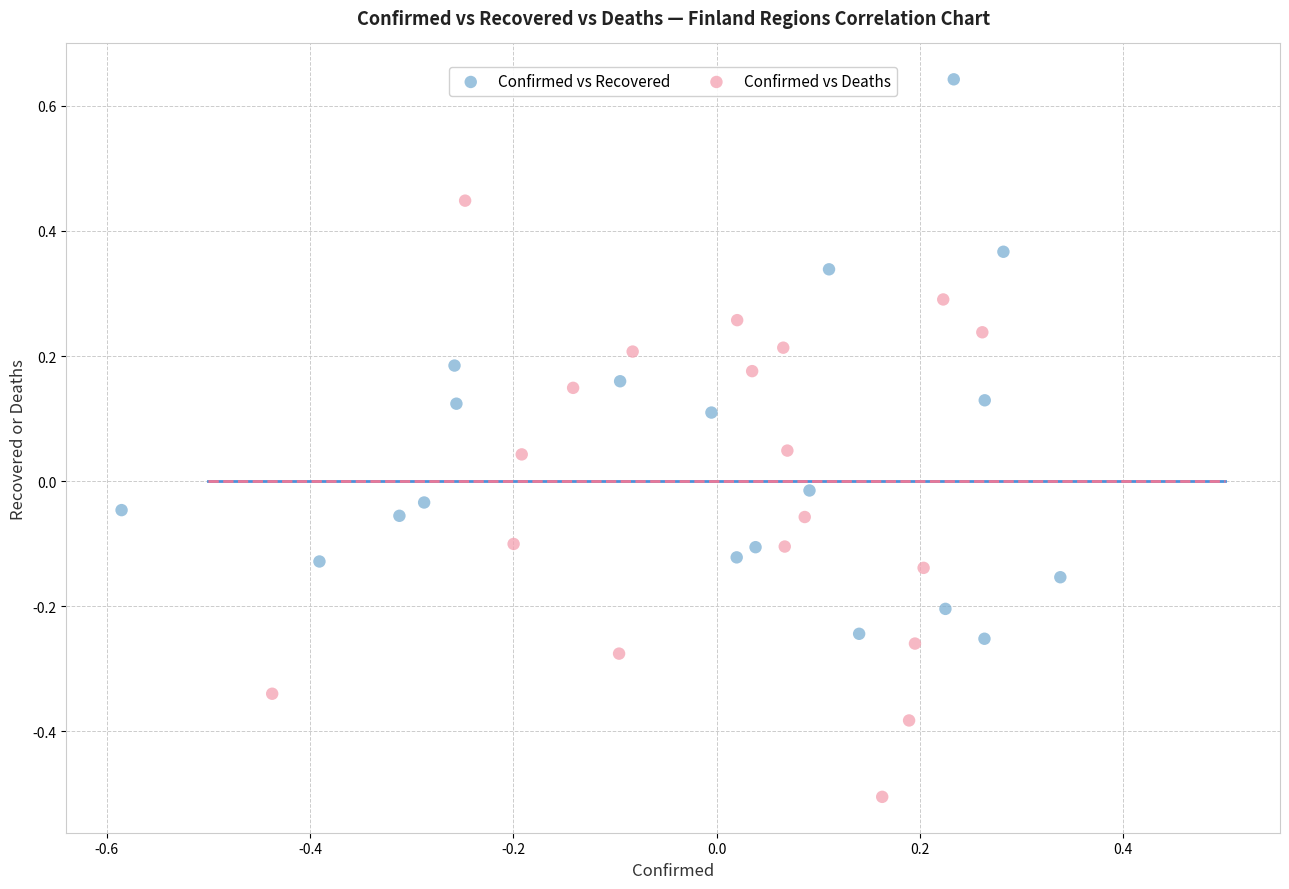

Which series reaches the maximum Y coordinate?

Confirmed vs Recovered